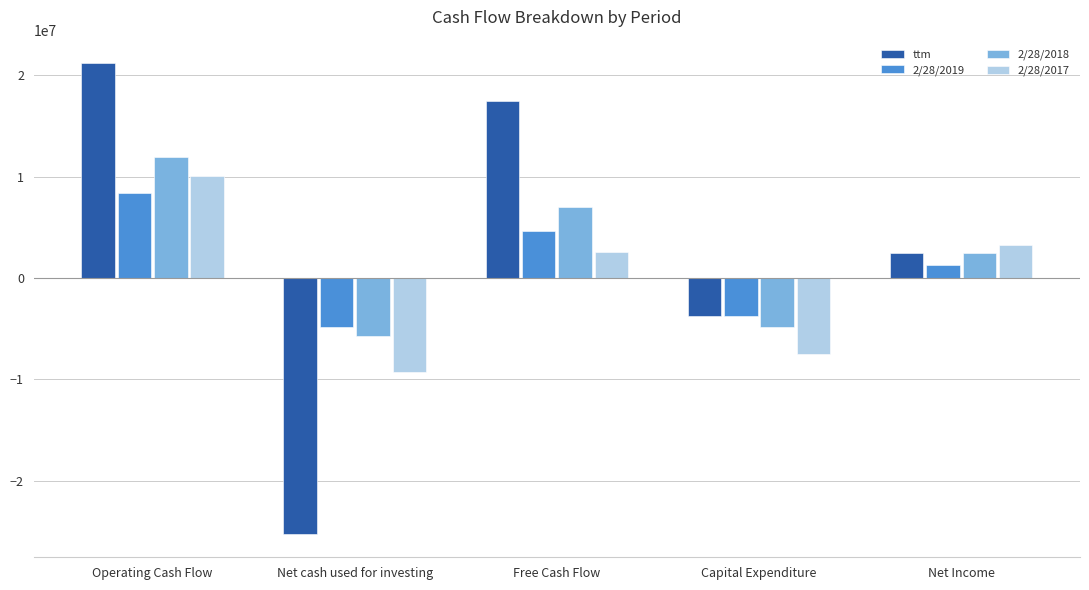

Which series changed the most between Net cash used for investing and Net Income?

ttm